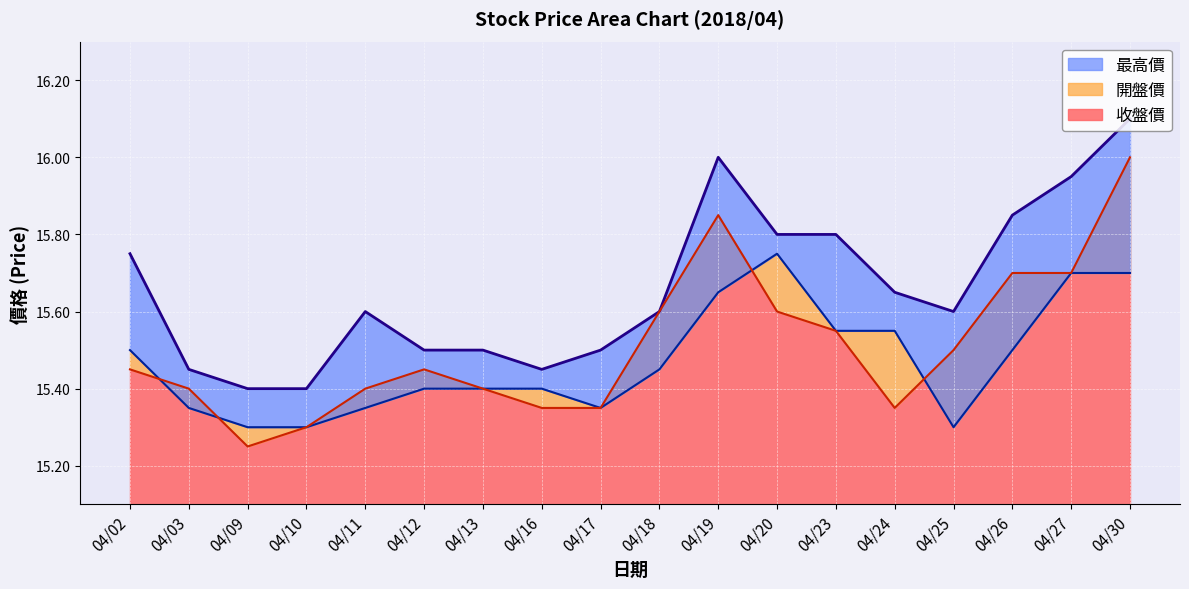

What is the difference between the second highest and minimum values in the 最高價 series?

0.6